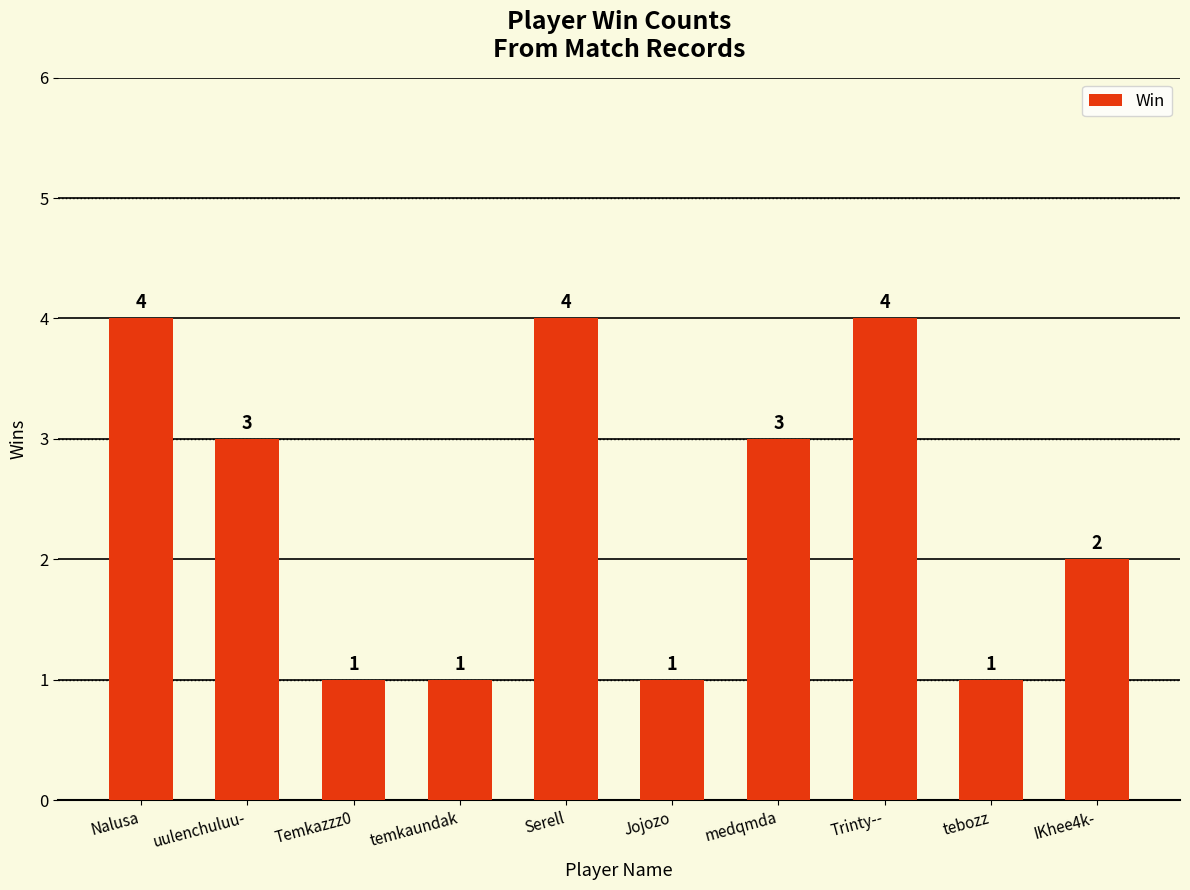

How many series are shown in this chart?

1